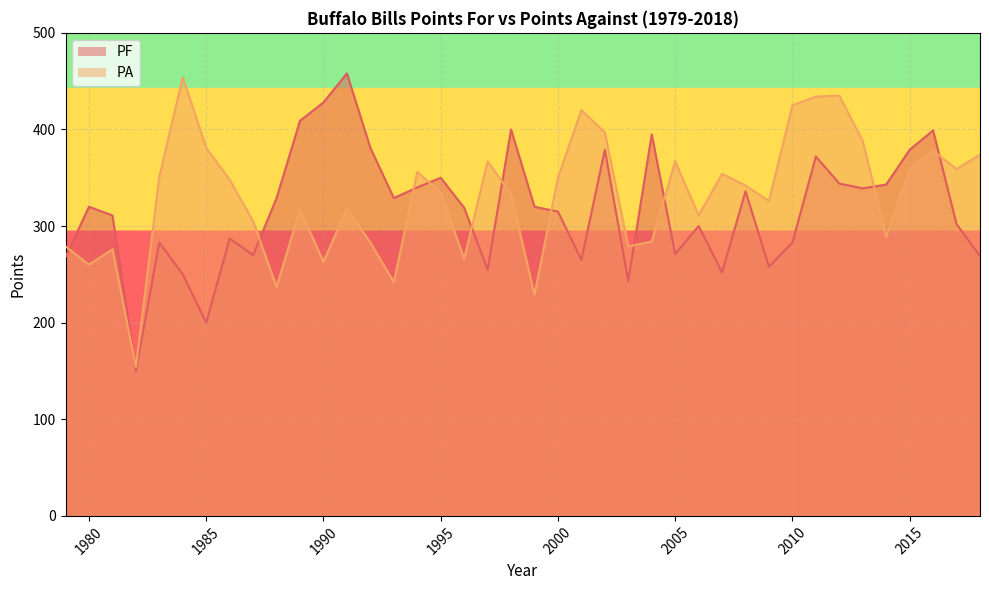

At which category does the chart reach its minimum across all series?

1982